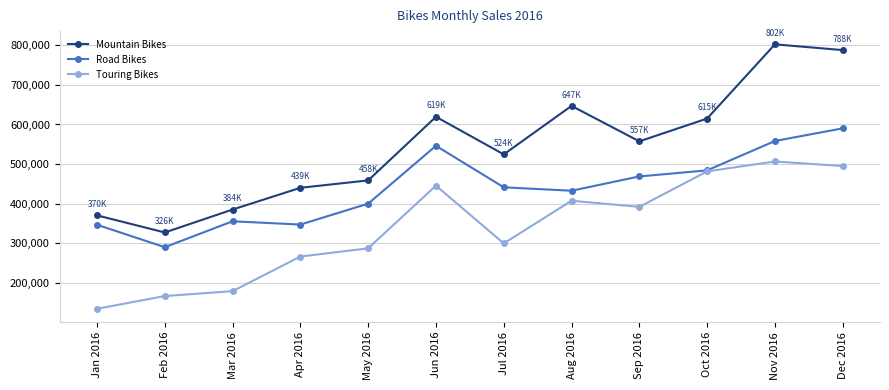

Rank the series at Aug 2016 from highest to lowest value.

Mountain Bikes, Road Bikes, Touring Bikes